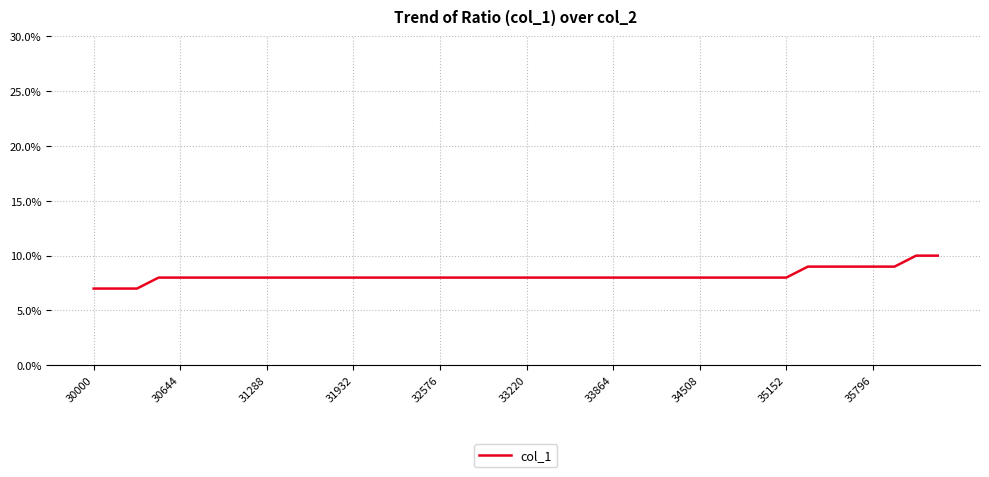

Reading left to right, list all the values displayed in this chart.

0.1	0.1	0.1	0.1	0.1	0.1	0.1	0.1	0.1	0.1	0.1	0.1	0.1	0.1	0.1	0.1	0.1	0.1	0.1	0.1	0.1	0.1	0.1	0.1	0.1	0.1	0.1	0.1	0.1	0.1	0.1	0.1	0.1	0.1	0.1	0.1	0.1	0.1	0.1	0.1